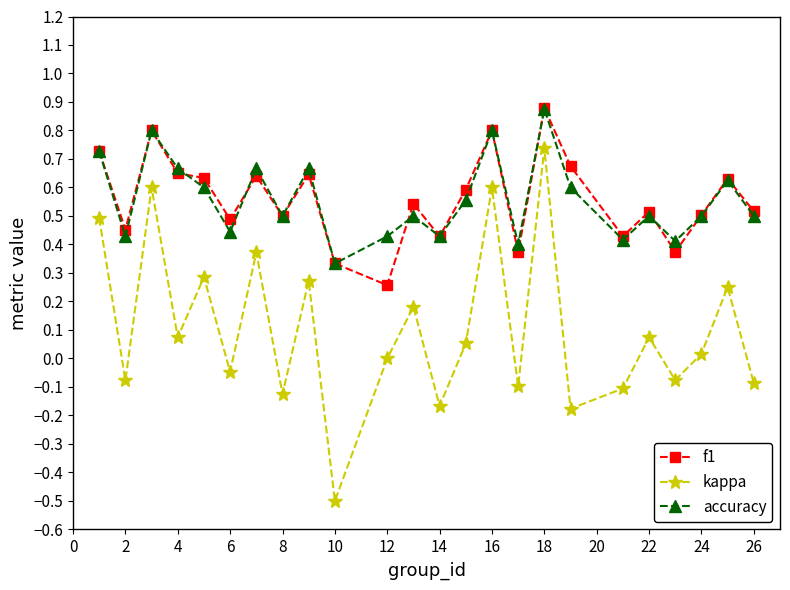

True or false: kappa and accuracy cross at least once.

False